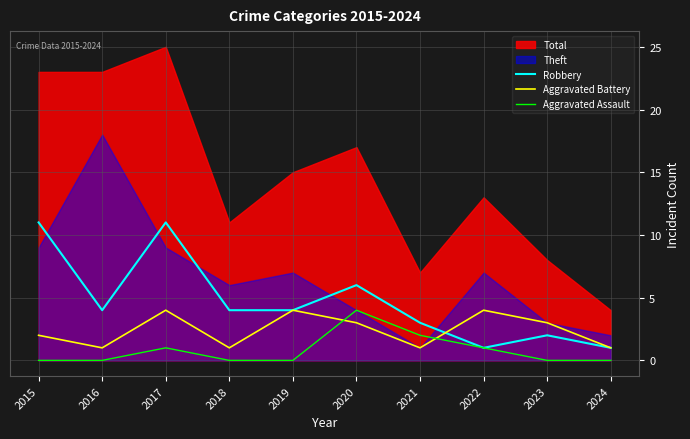

The value of Aggravated Assault at 2018 is 1. True or false?

False